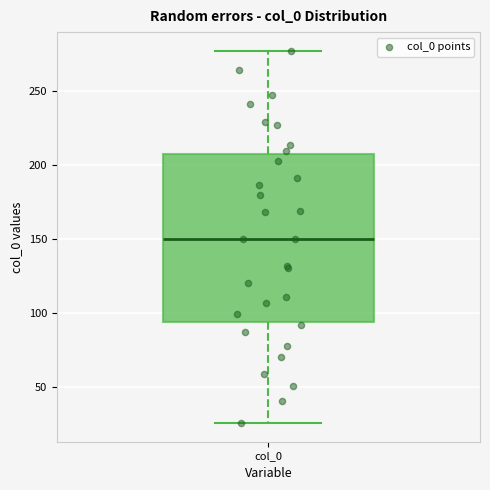

Where is the upper edge of the box for col_0 on the y-axis? The values are not printed on the chart, so give them approximately, as read against the axis.

210